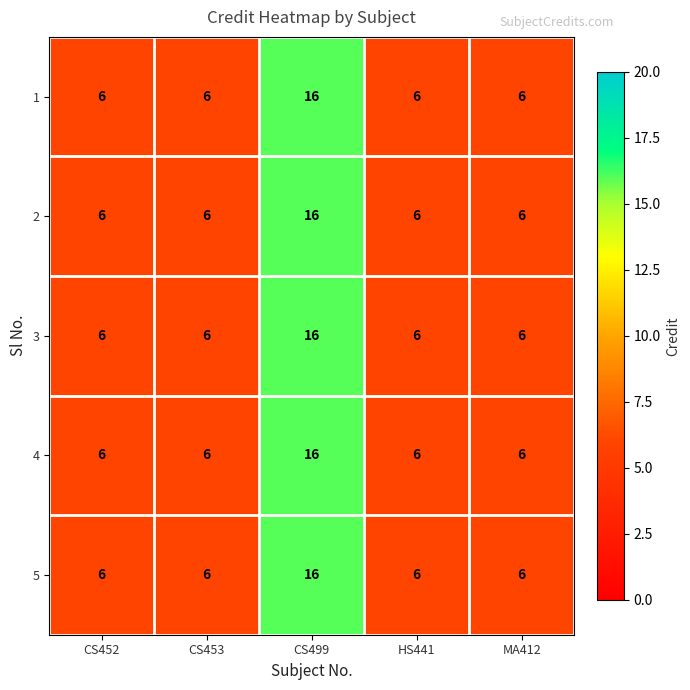

What is the total value across all series at CS499?

80